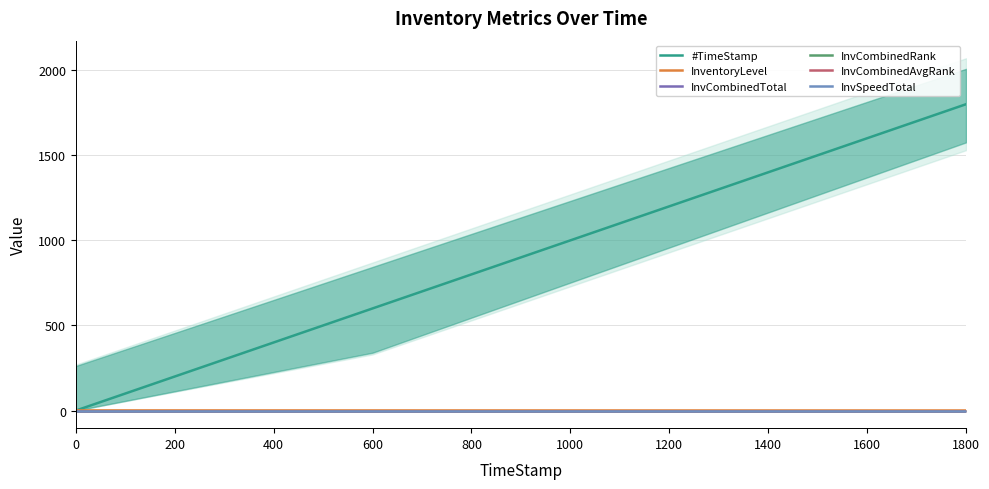

Which series has the largest total across all categories?

#TimeStamp